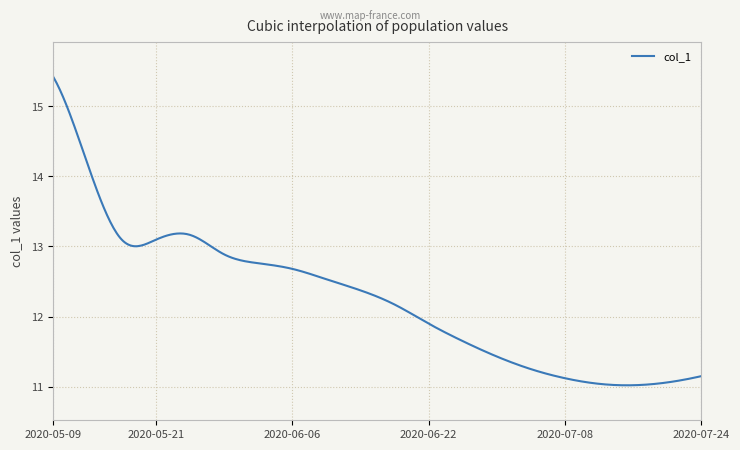

What is the greatest value displayed?

15.4